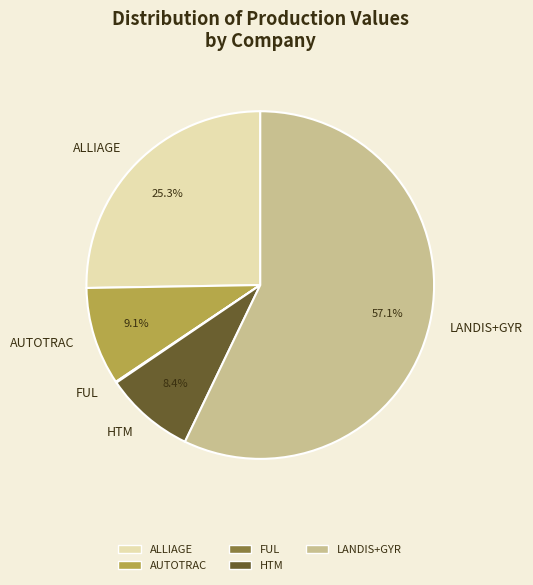

What is the majority slice?

LANDIS+GYR